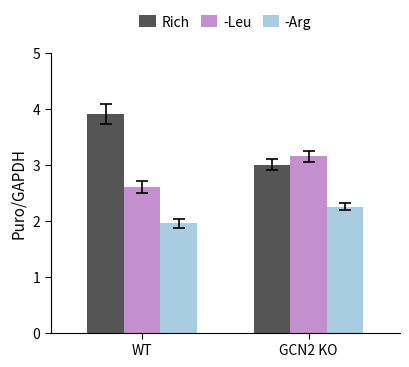

What is the average value of the -Leu series?

2.9